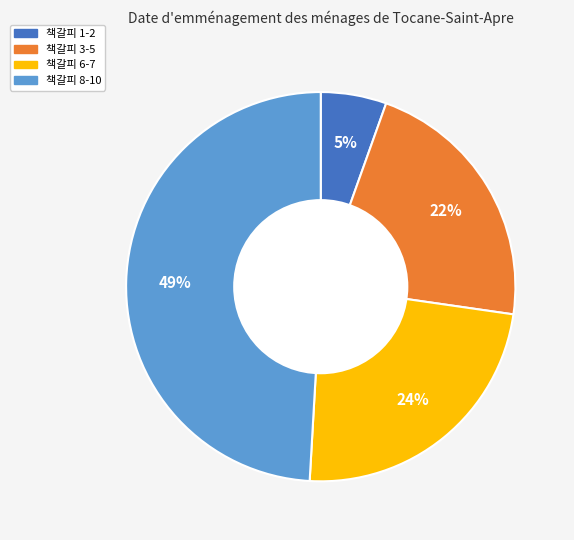

How many segments does this pie chart have?

4